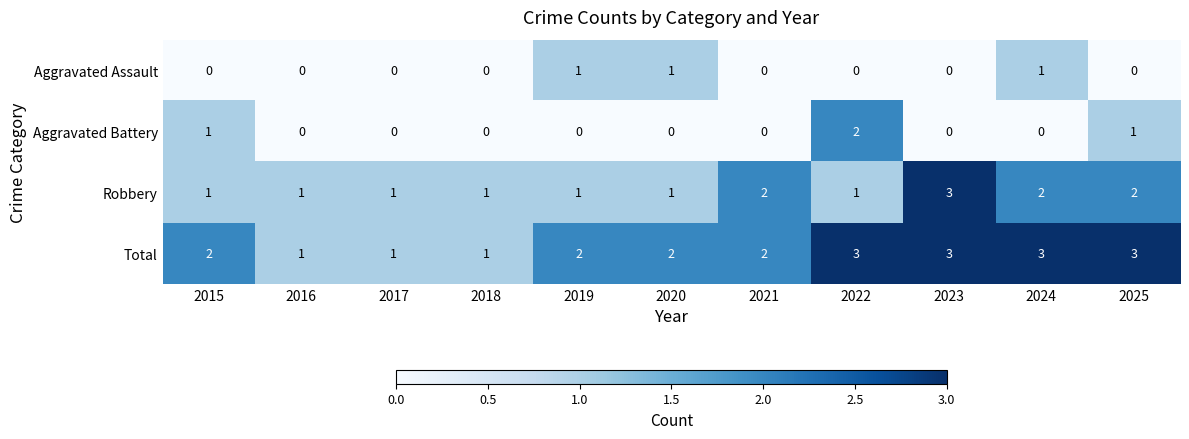

The value of Total at 2021 is 1. True or false?

False